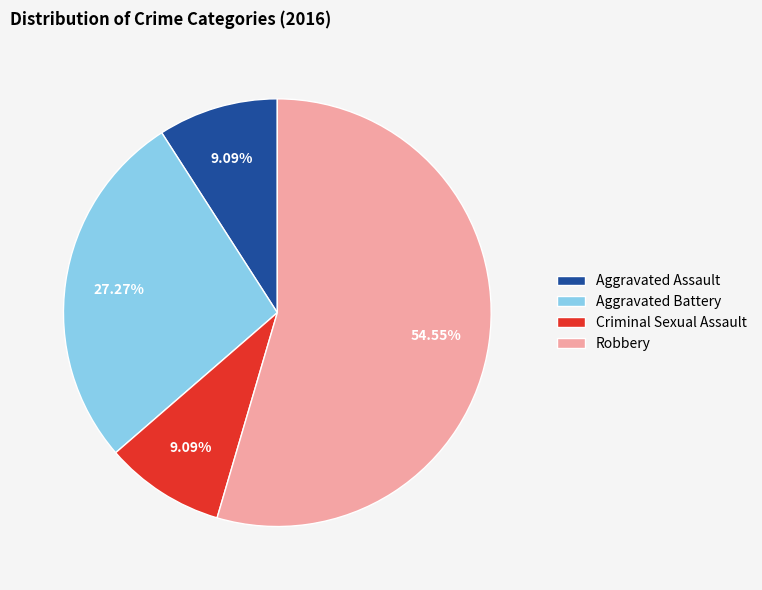

Is it true that Aggravated Assault is 9% of the pie?

True